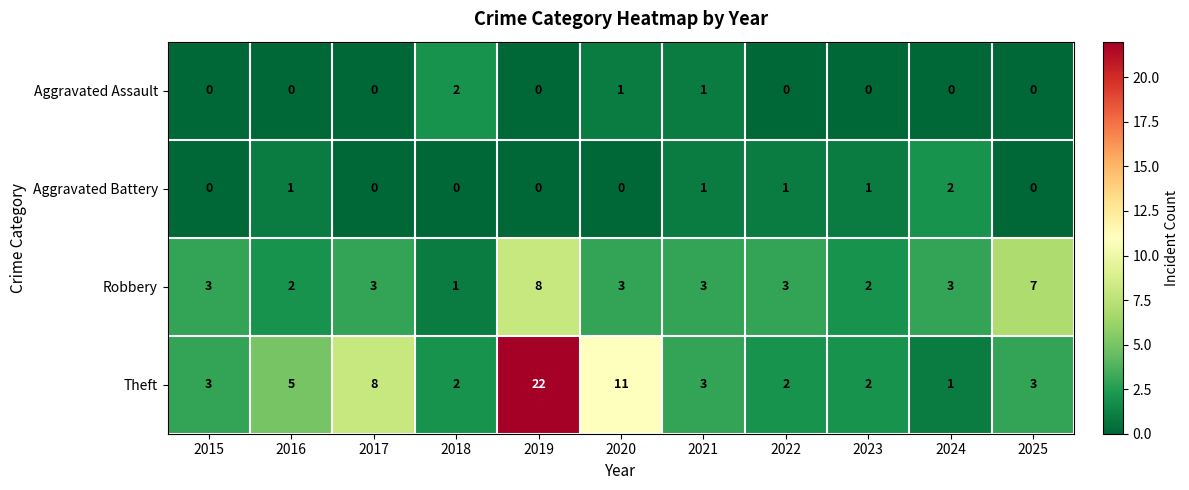

Which series changed the most between 2020 and 2021?

Theft